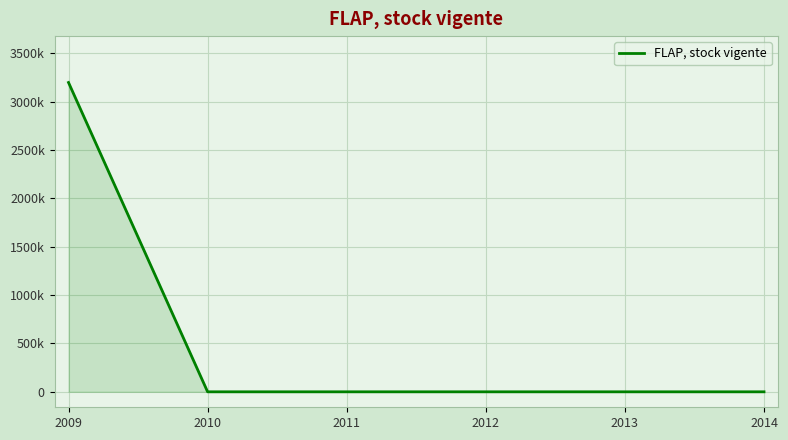

Reading left to right, list all the values displayed in this chart.

2009=3198606	2010=0	2011=0	2012=0	2013=0	2014=0